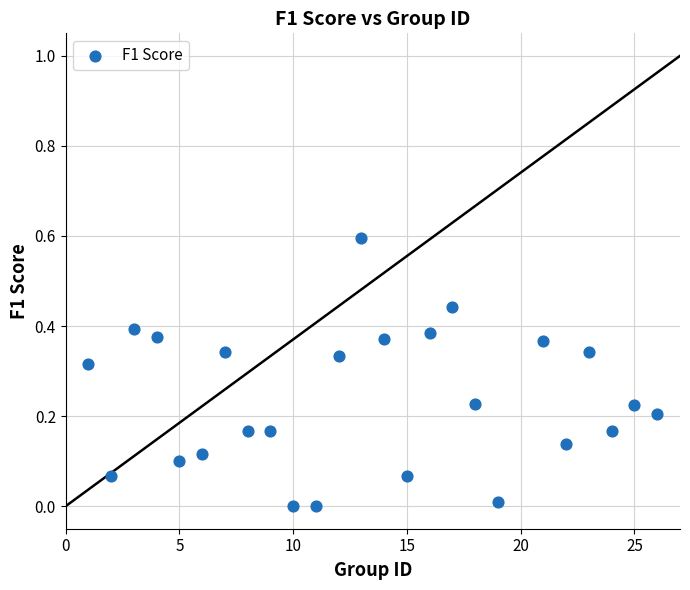

What is the range of Y values (max minus min)?

0.6